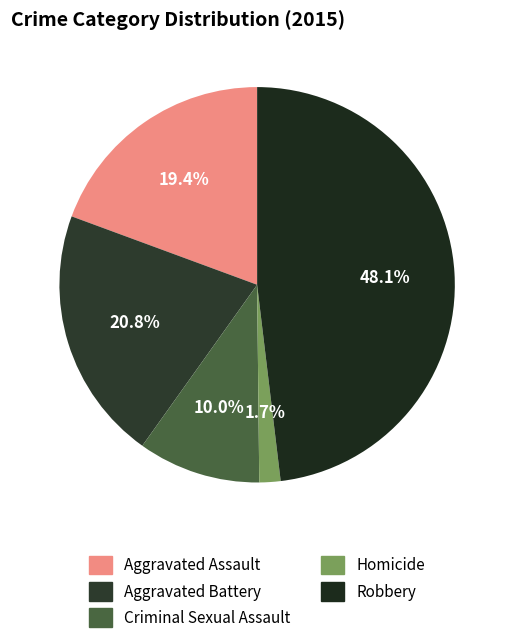

To the nearest percent, what portion does Aggravated Battery represent?

21%